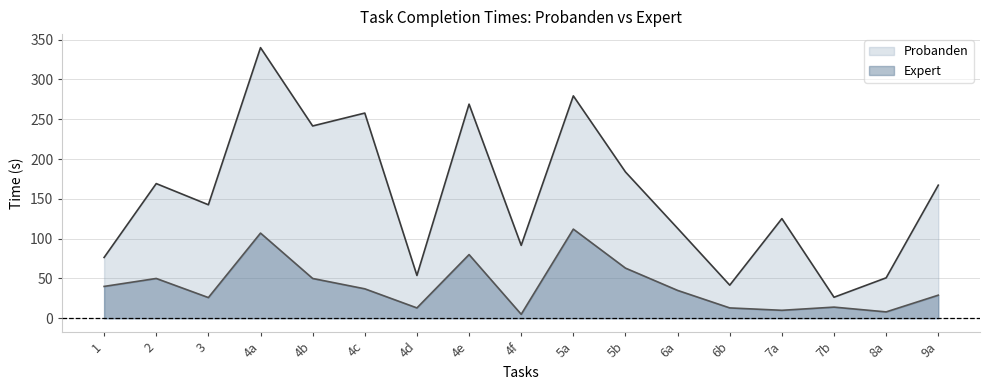

How many interior local peaks does the Expert series have?

5